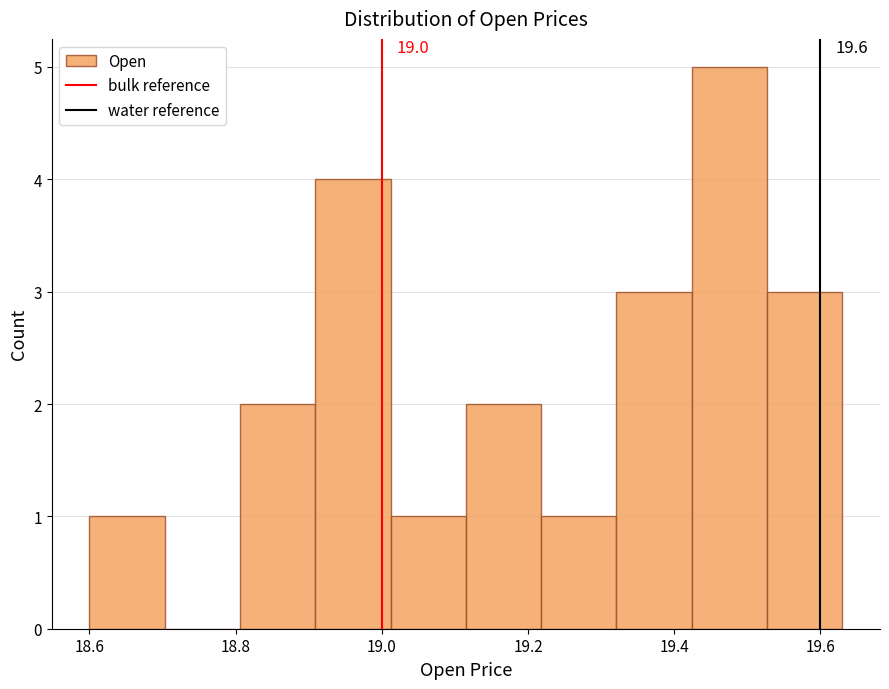

Over which range of the x-axis is the bar tallest?

19.42 to 19.52